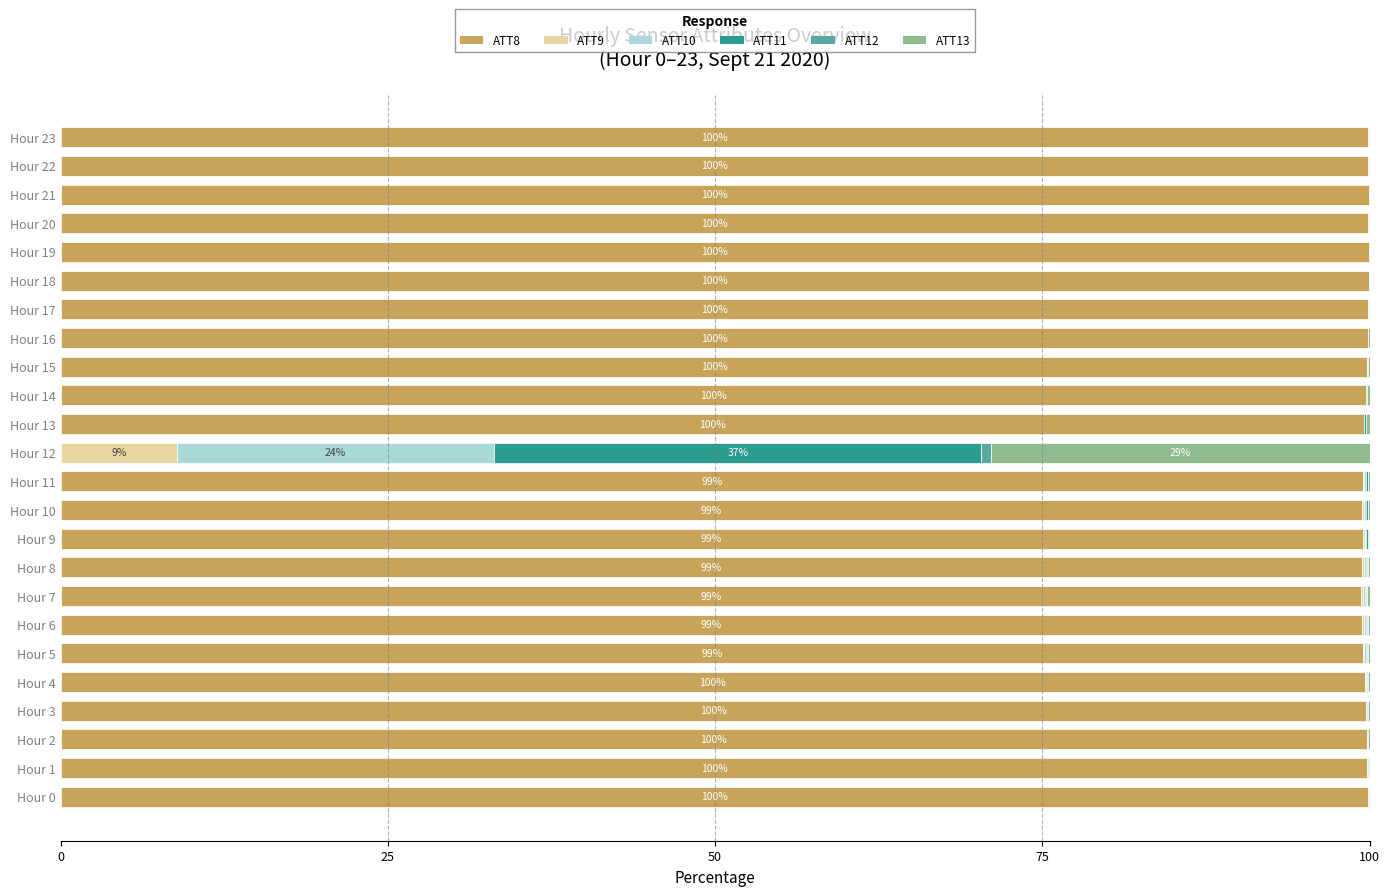

The ATT8 series shows 99.8 at Hour 15. True or false?

True